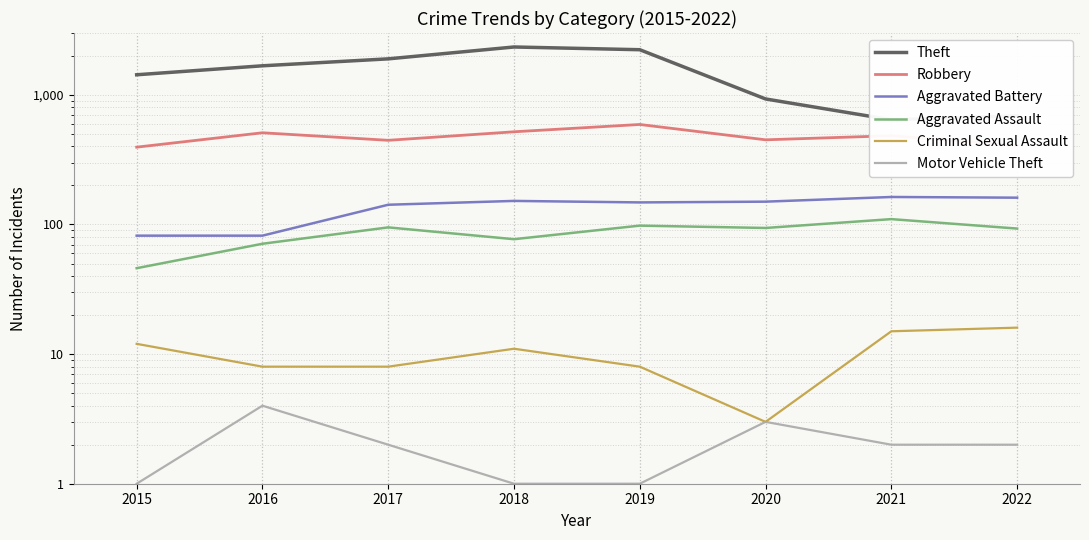

What is the highest value of the Aggravated Assault series?

110